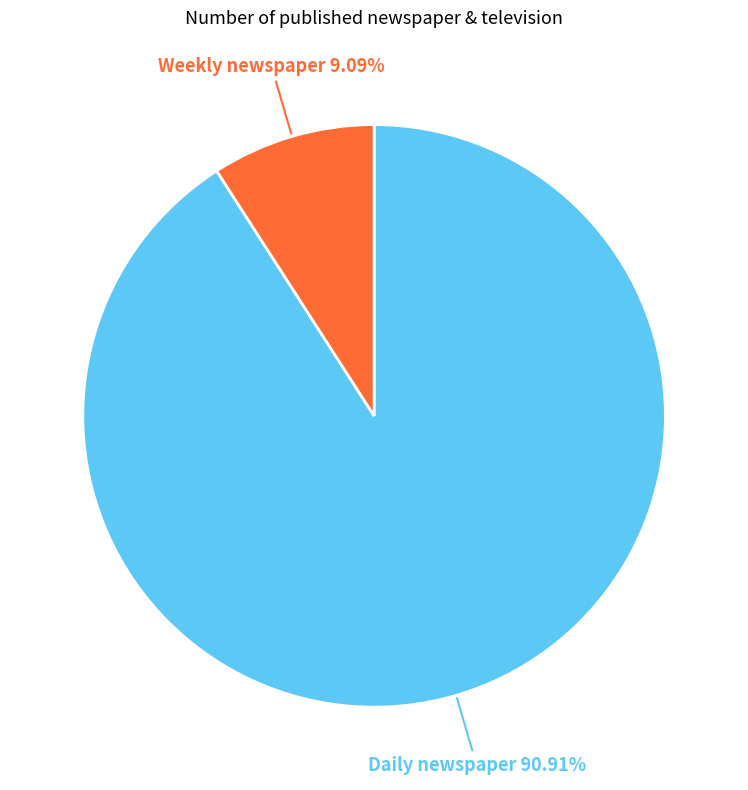

Which category has the smallest portion of the pie?

Weekly newspaper